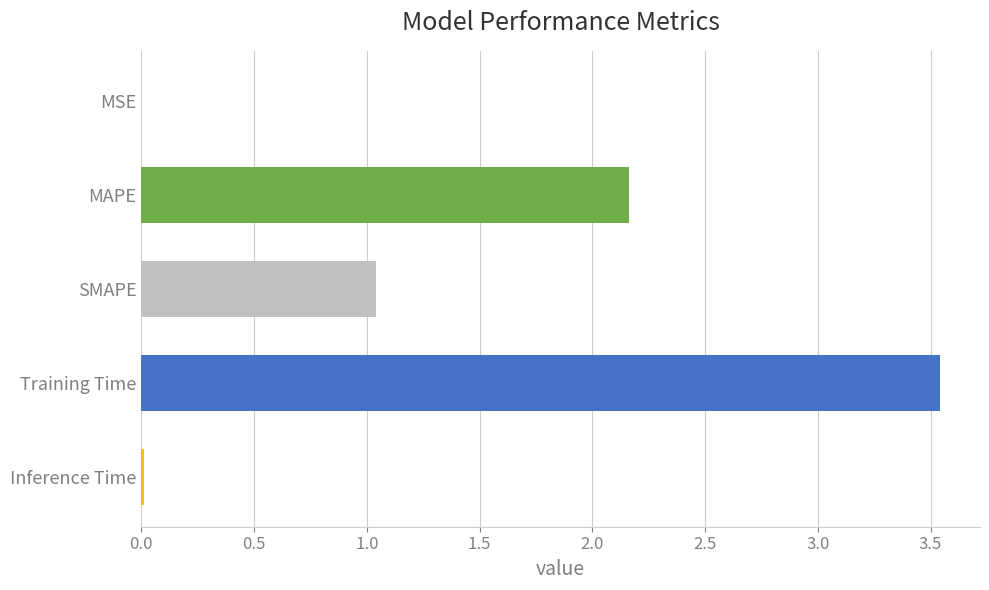

True or false: the data shows 0.0 at Inference Time.

True